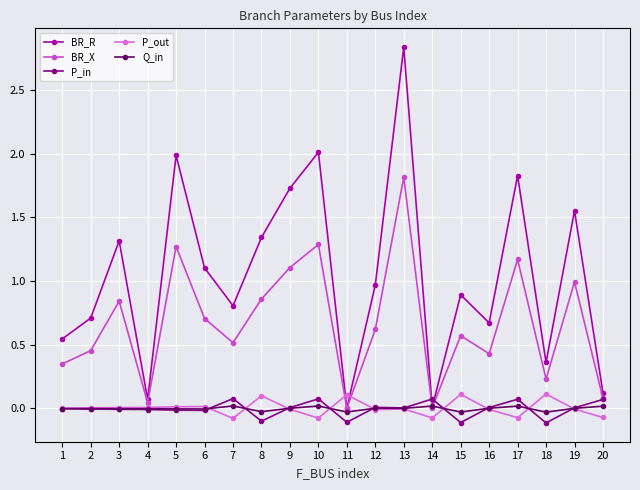

What is the smallest value displayed?

-0.1